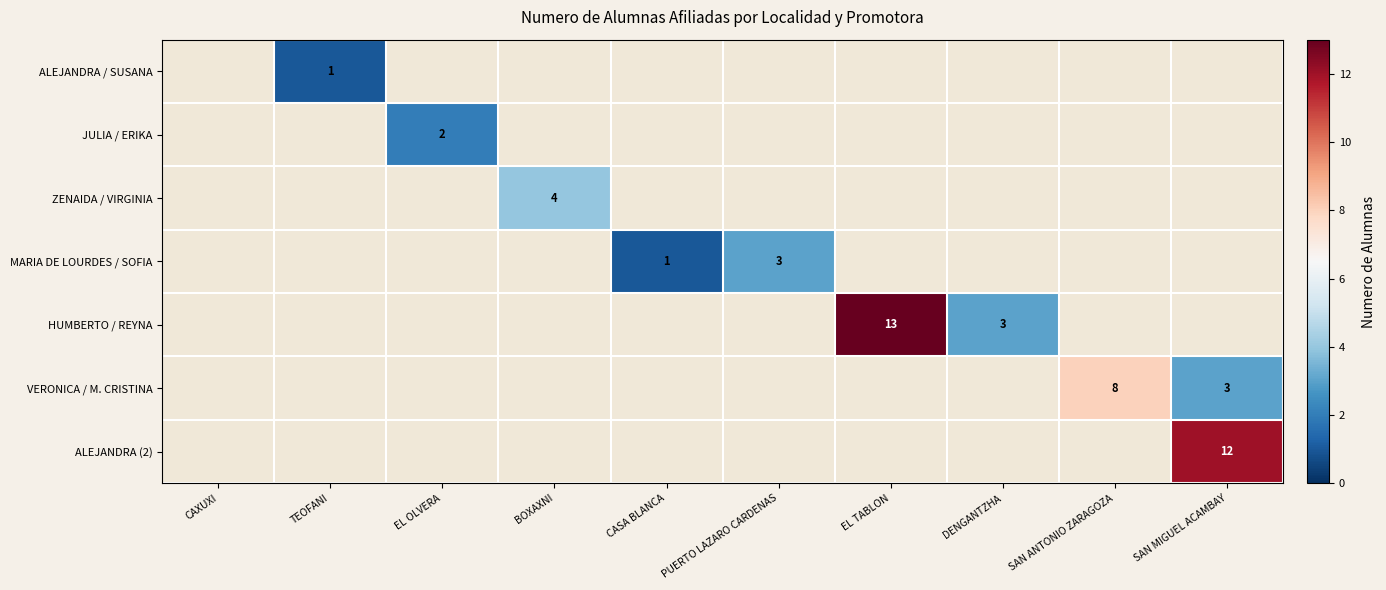

Is it true that ALEJANDRA (2) equals 12 at SAN MIGUEL ACAMBAY?

True